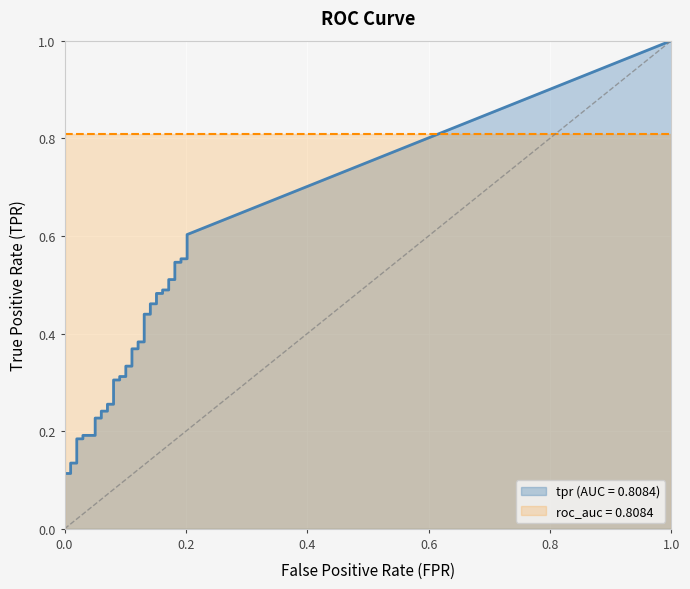

What value does the fpr series have at 37?

0.2